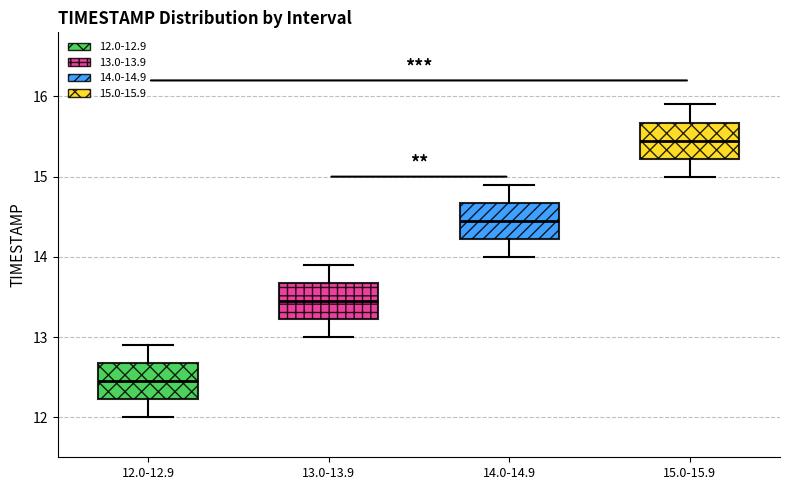

Which box has the highest median line?

15.0-15.9